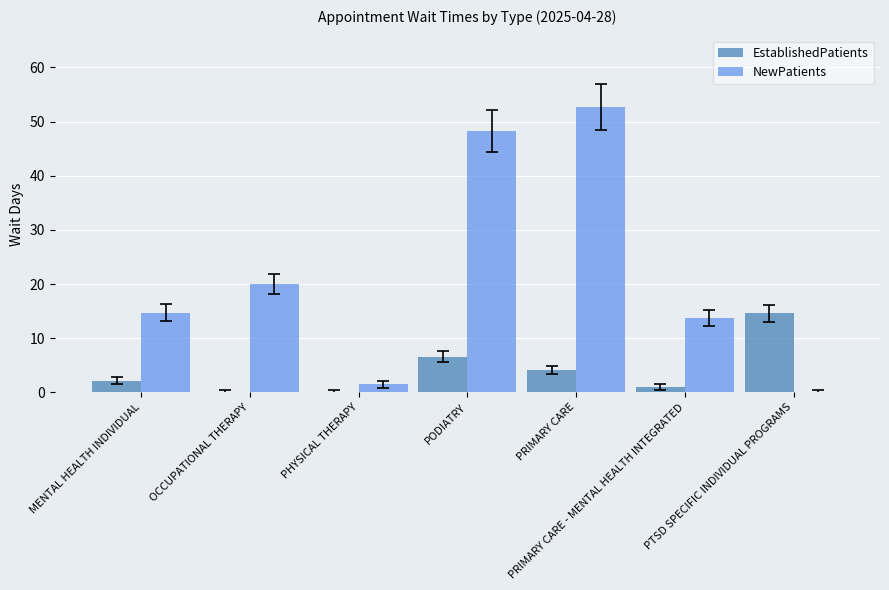

Which series has the widest spread of values?

NewPatients